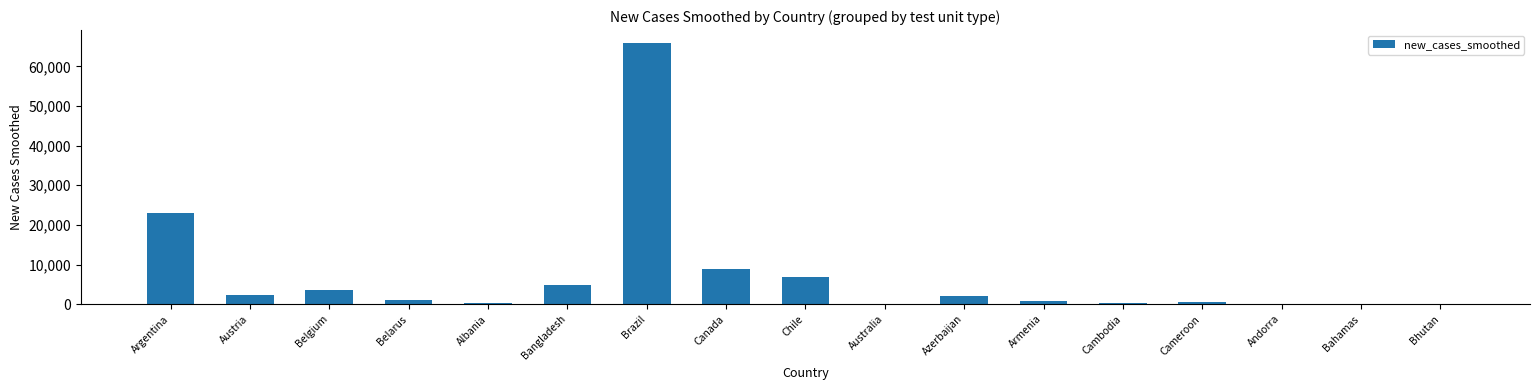

What is the sum of all values?

120407.6